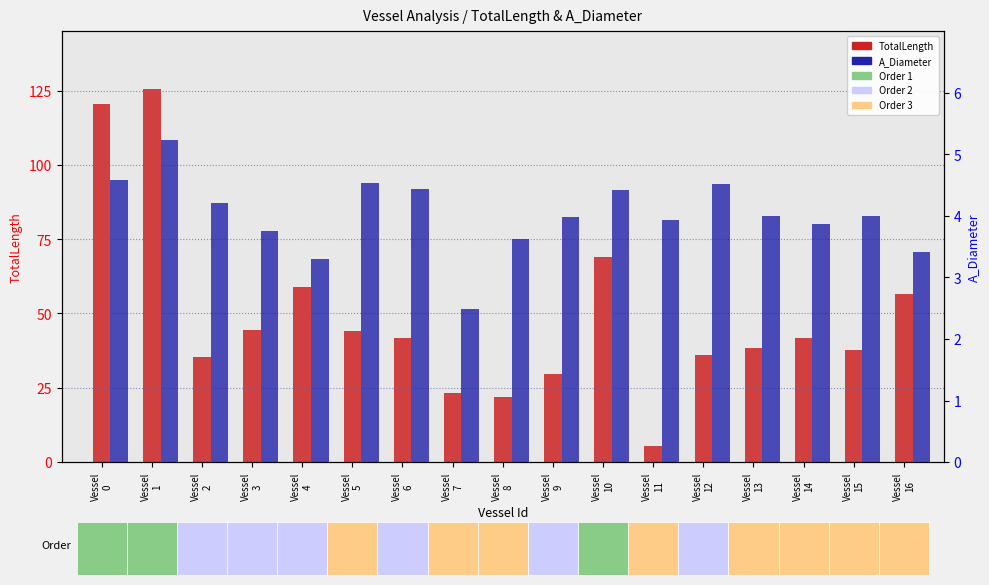

Is it true that TotalLength equals 11.8 at Vessel
5?

False